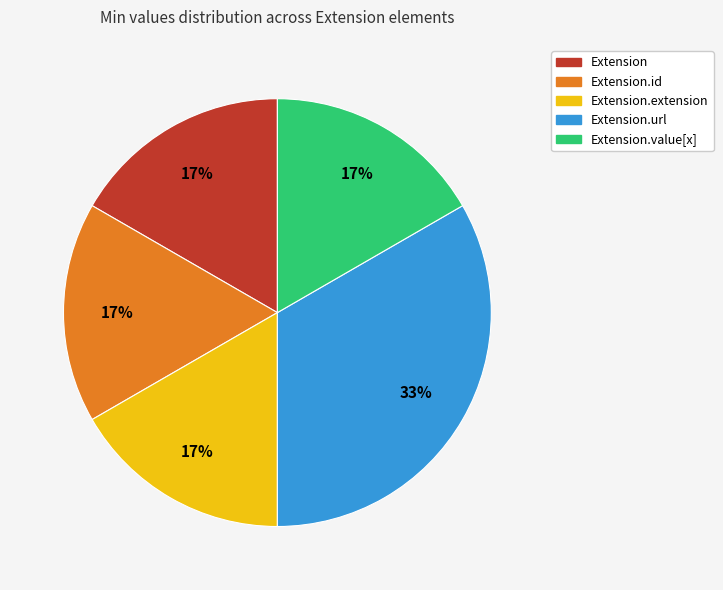

Does Extension.url represent more than half of the total?

No